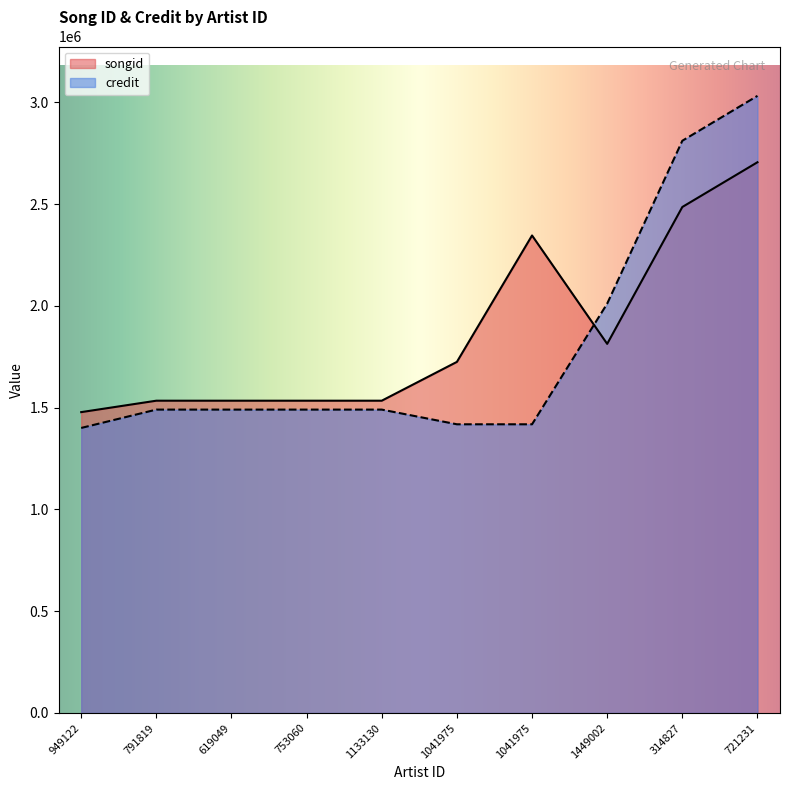

Which series has the widest spread of values?

credit